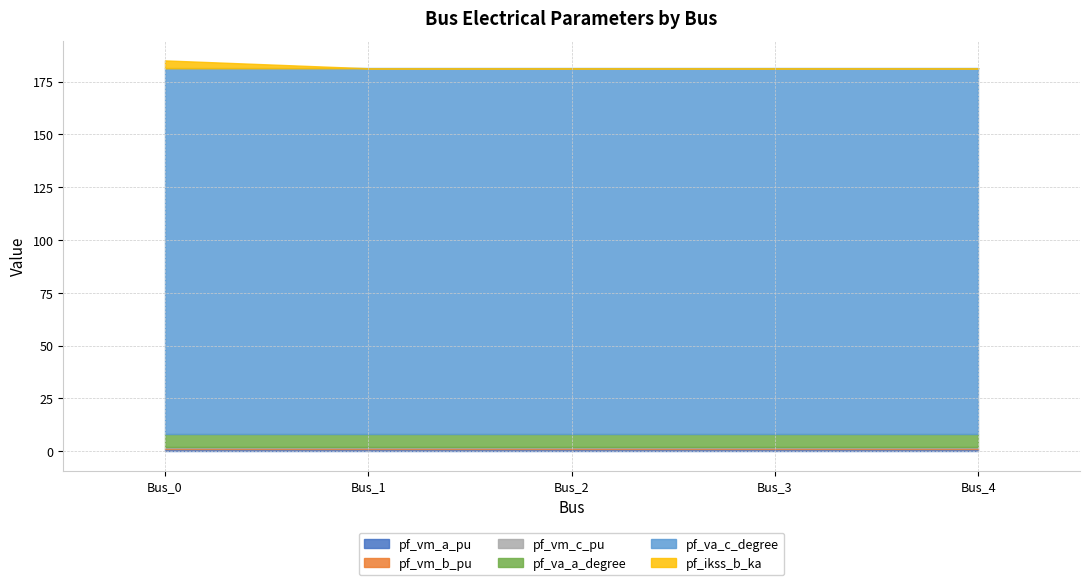

Which label corresponds to the largest value in the chart?

Bus_1